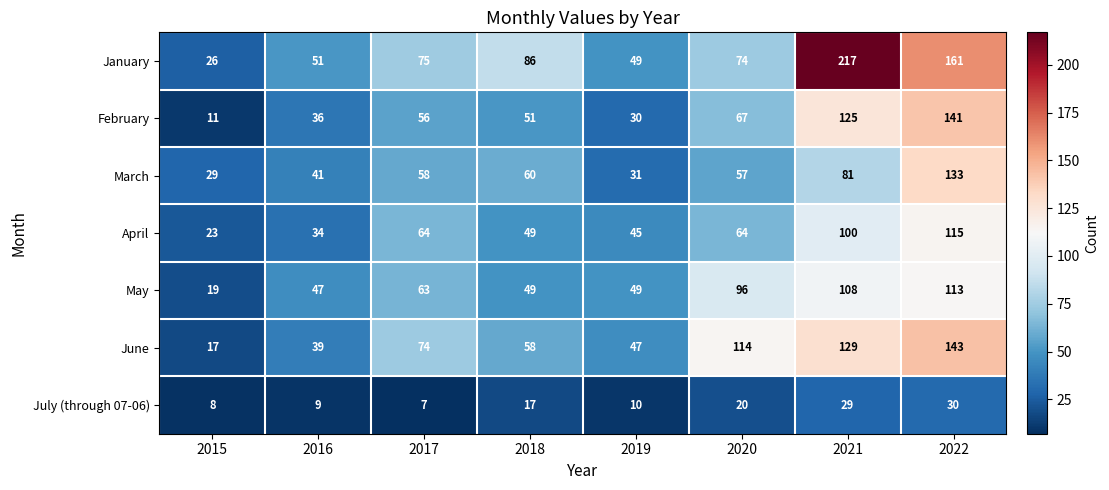

The value of April at 2018 is 49. True or false?

True